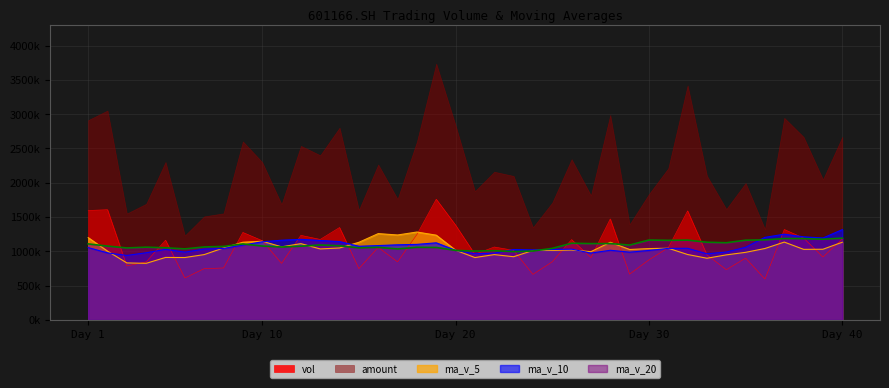

How many times do vol and ma_v_5 cross each other?

18